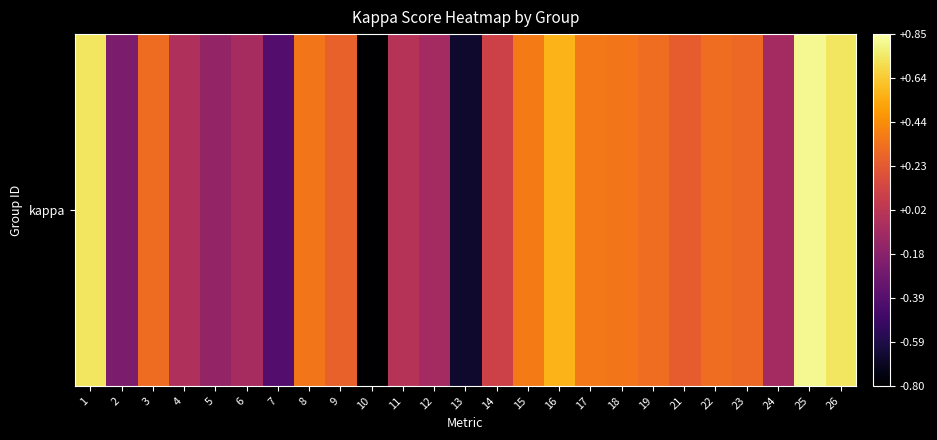

Rank the categories by value from highest to lowest.

25, 1, 26, 16, 15, 17, 8, 18, 19, 22, 3, 23, 9, 21, 14, 11, 4, 6, 24, 12, 5, 2, 7, 13, 10